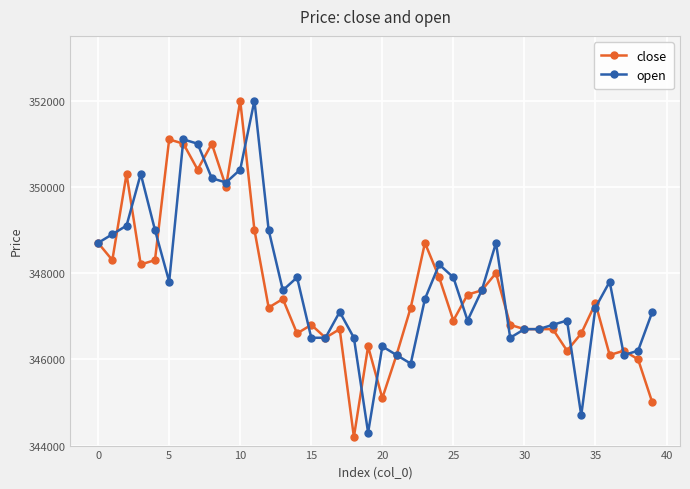

What is the greatest value displayed?

352000